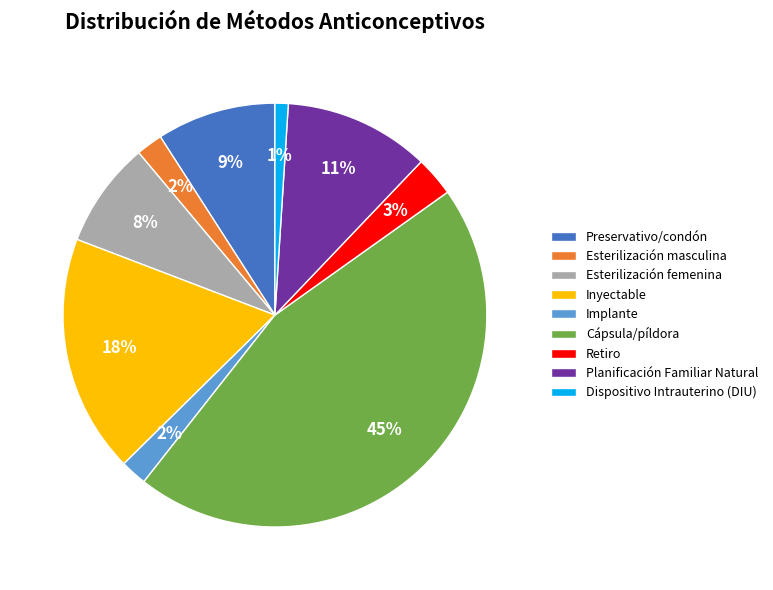

To the nearest percent, what is the difference between the Esterilización femenina and Esterilización masculina slice percentages?

6%